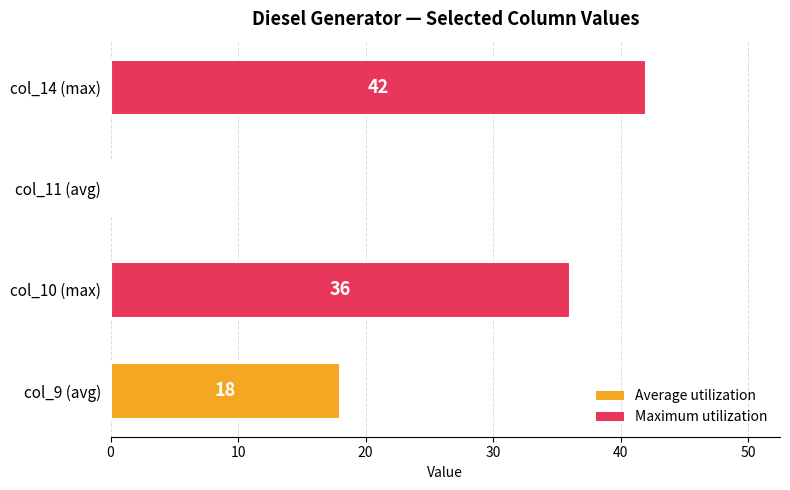

What is the change in value from col_9 (avg) to col_10 (max)?

+18